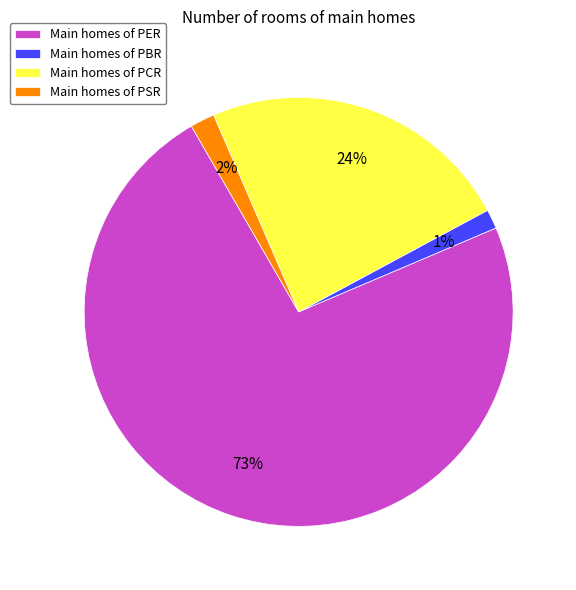

To the nearest percent, what portion does Main homes of PBR represent?

1%